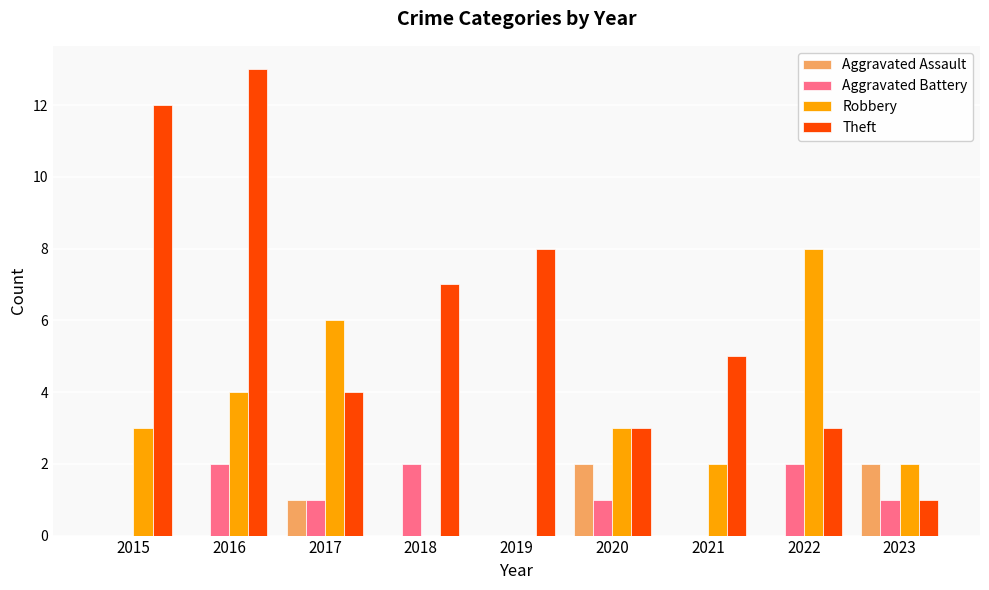

Which category has the highest value across all series?

2016